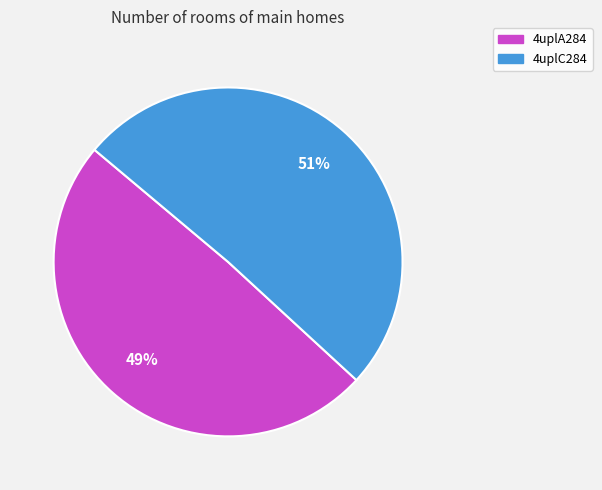

Count the number of slices in the pie.

2